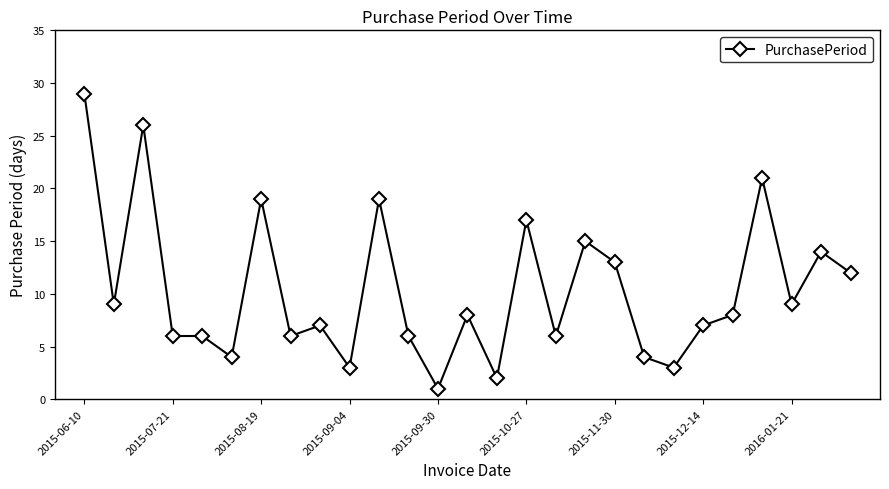

What is the sum of all values?

280